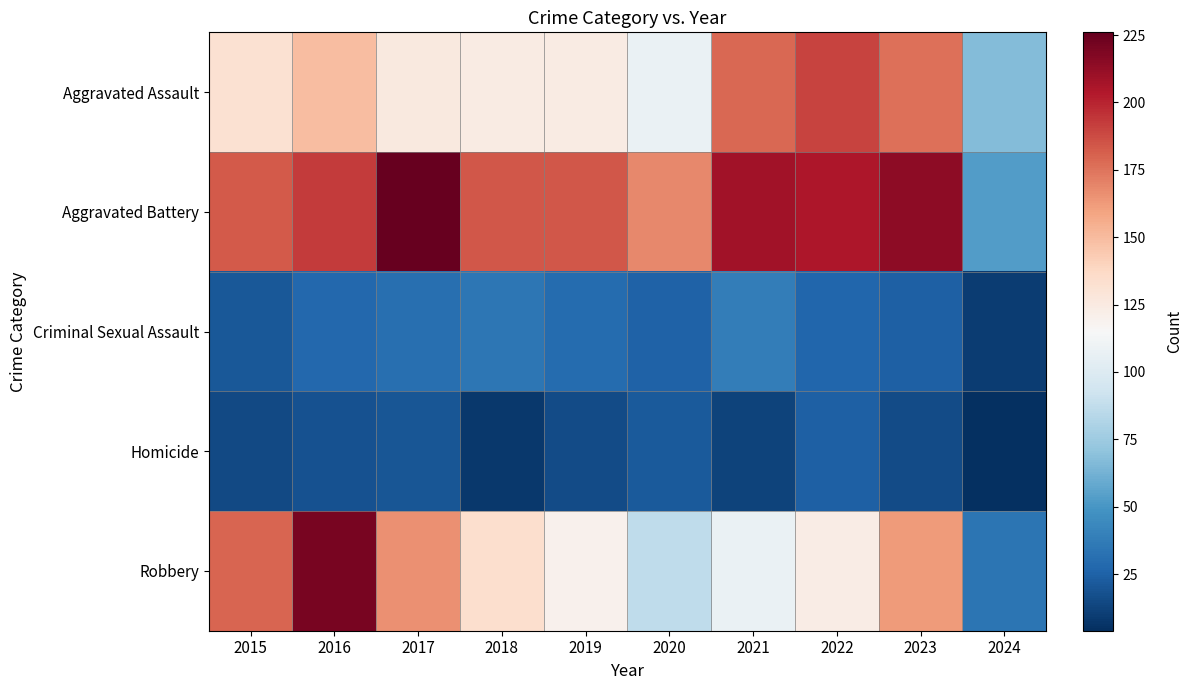

Reading left to right, extract all data points from this chart.

Aggravated Assault: 2015=132	2016=149	2017=126	2018=124	2019=124	2020=108	2021=179	2022=190	2023=176	2024=67
Aggravated Battery: 2015=183	2016=193	2017=226	2018=184	2019=184	2020=168	2021=208	2022=205	2023=214	2024=53
Criminal Sexual Assault: 2015=21	2016=28	2017=31	2018=35	2019=30	2020=25	2021=38	2022=27	2023=24	2024=10
Homicide: 2015=15	2016=18	2017=20	2018=8	2019=16	2020=22	2021=12	2022=24	2023=16	2024=4
Robbery: 2015=180	2016=220	2017=166	2018=134	2019=120	2020=87	2021=108	2022=123	2023=162	2024=34